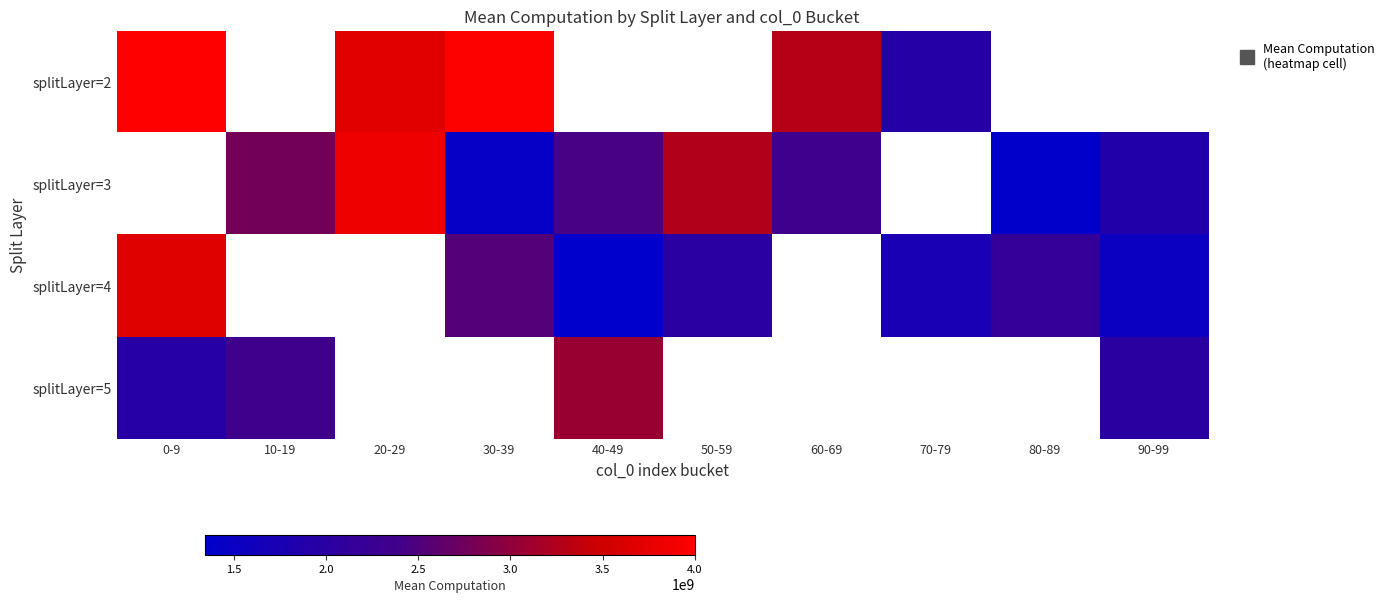

Which has a higher value, 90-99 or 30-39?

30-39